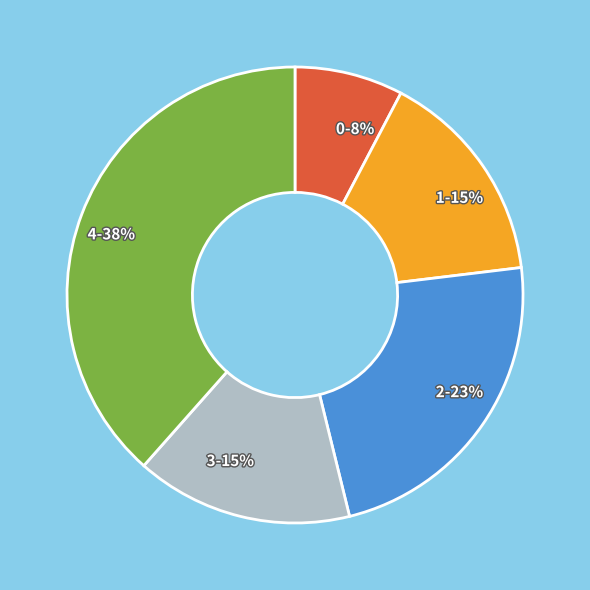

What is the largest slice in the pie chart?

4